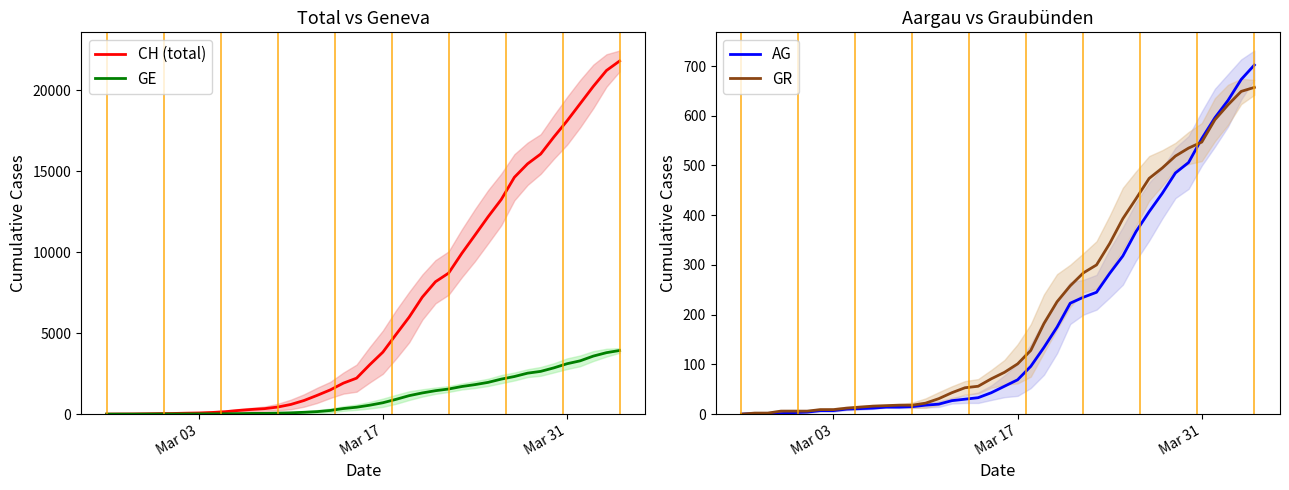

Count the number of categories in the chart.

40